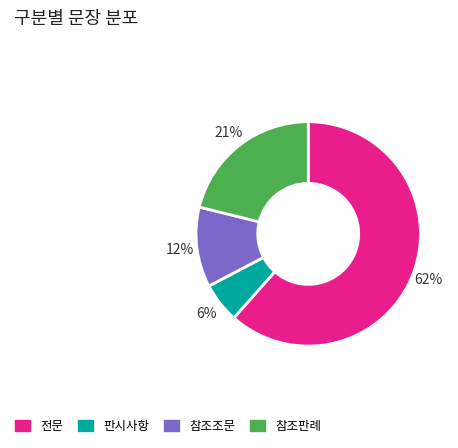

Count the number of slices in the pie.

4